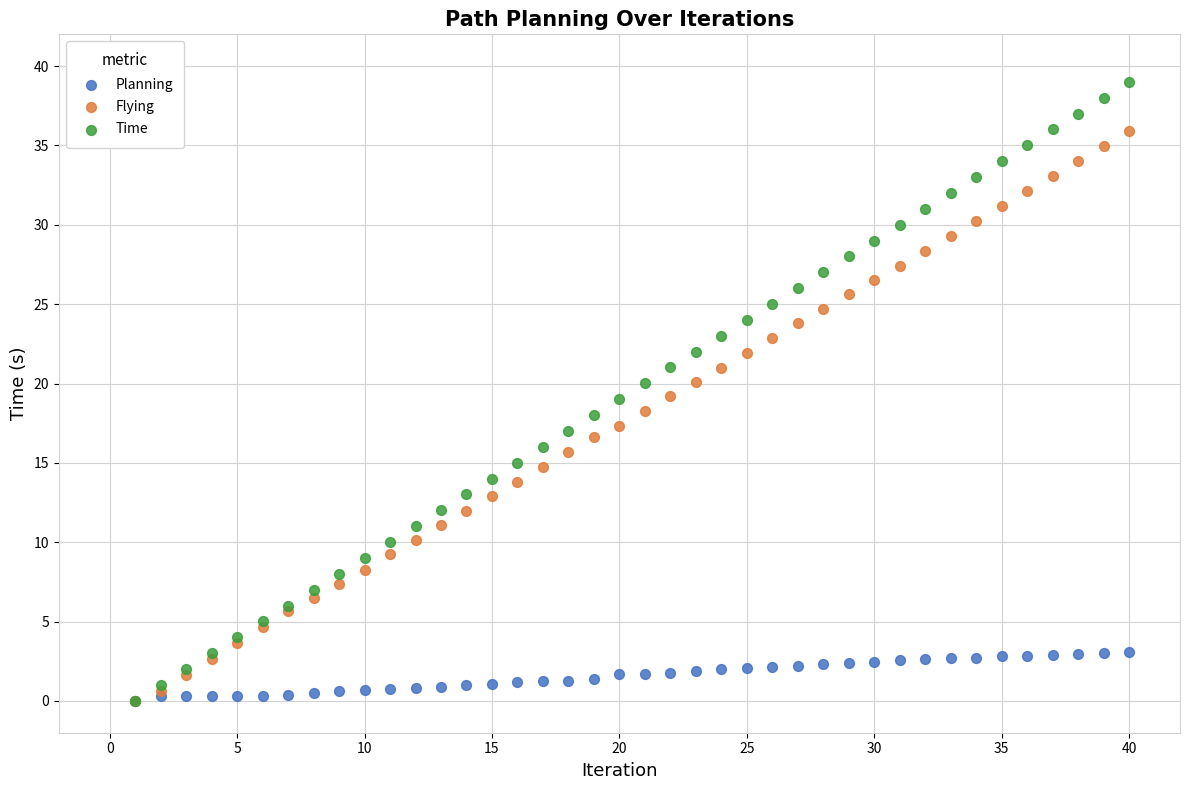

What are all the series names shown in the legend?

Planning, Flying, Time